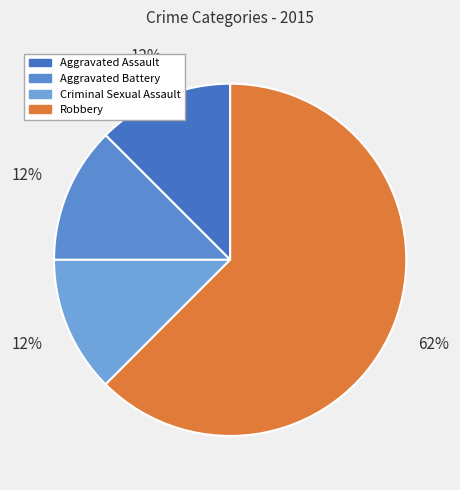

To the nearest percent, what is the difference between the Robbery and Aggravated Assault slice percentages?

50%